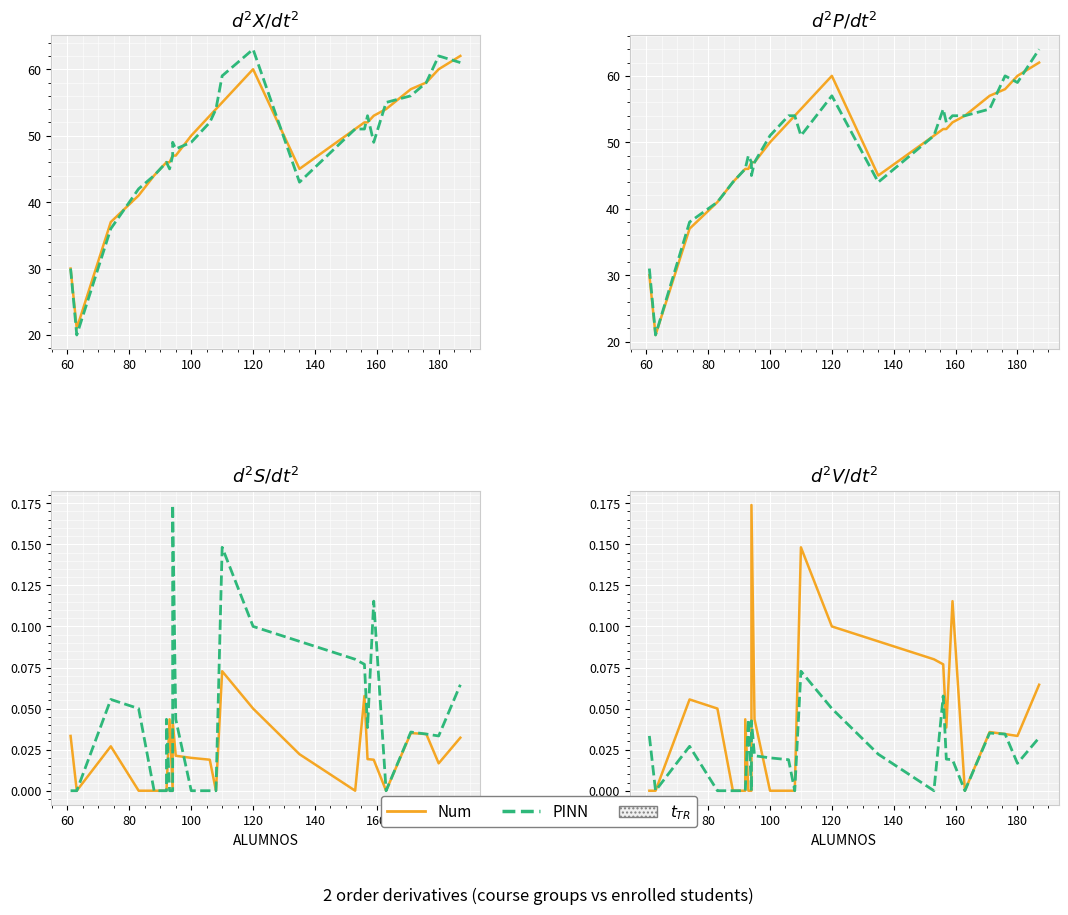

Is it true that Num equals 0.1 at 13?

False